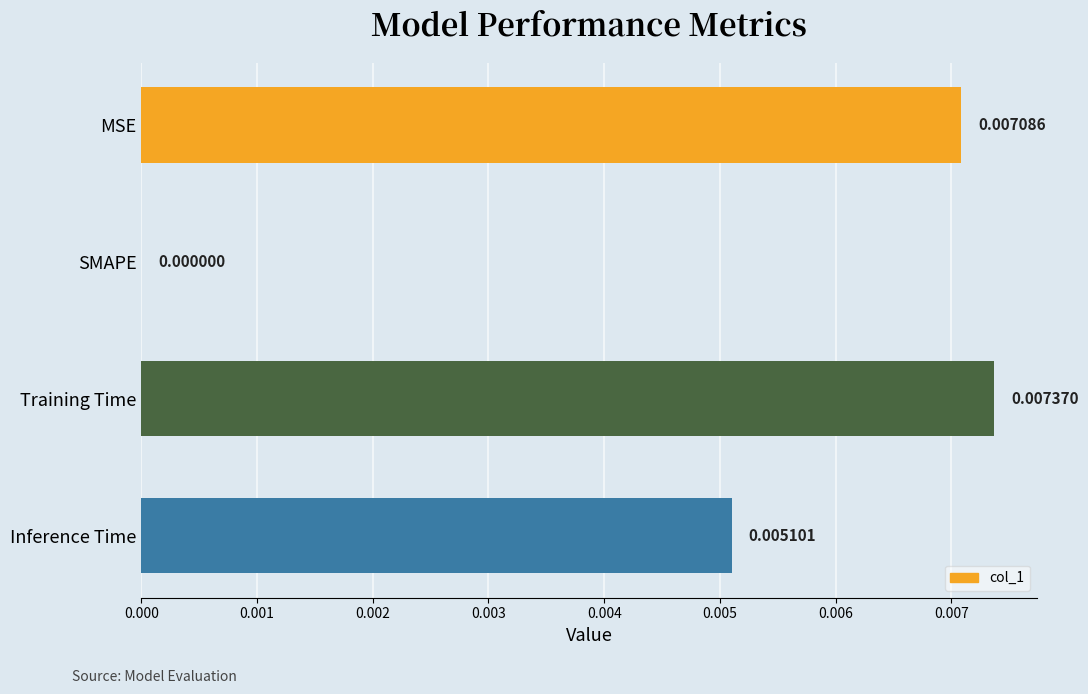

How many values are between 0 and 1?

4